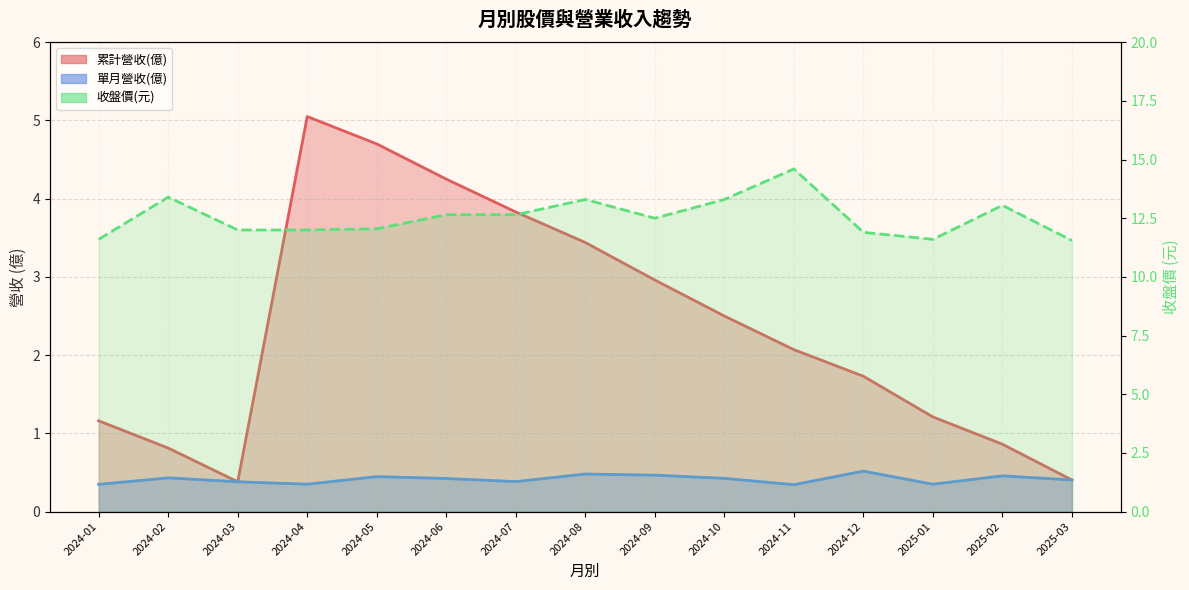

The 累計營收(億)_line series shows 1.7 at 2024-12. True or false?

True